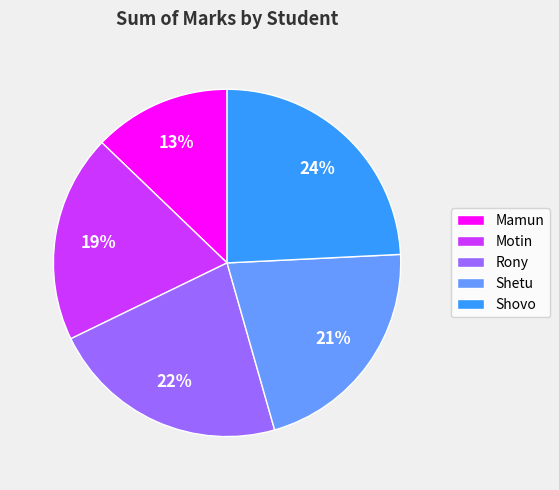

To the nearest percent, what percentage of the pie is Mamun?

13%